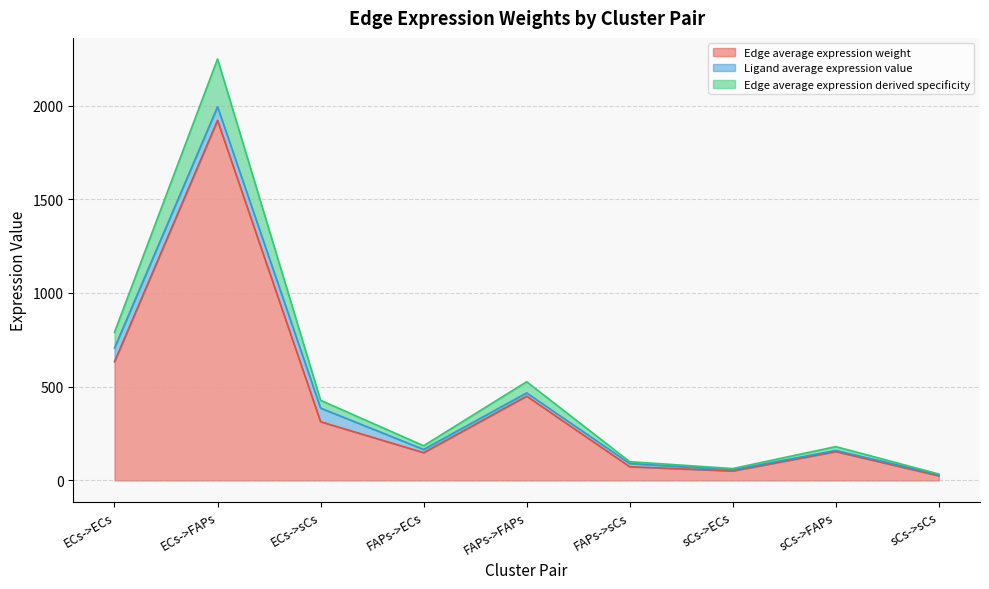

Where is Edge average expression weight nearest to the value 973?

ECs->ECs